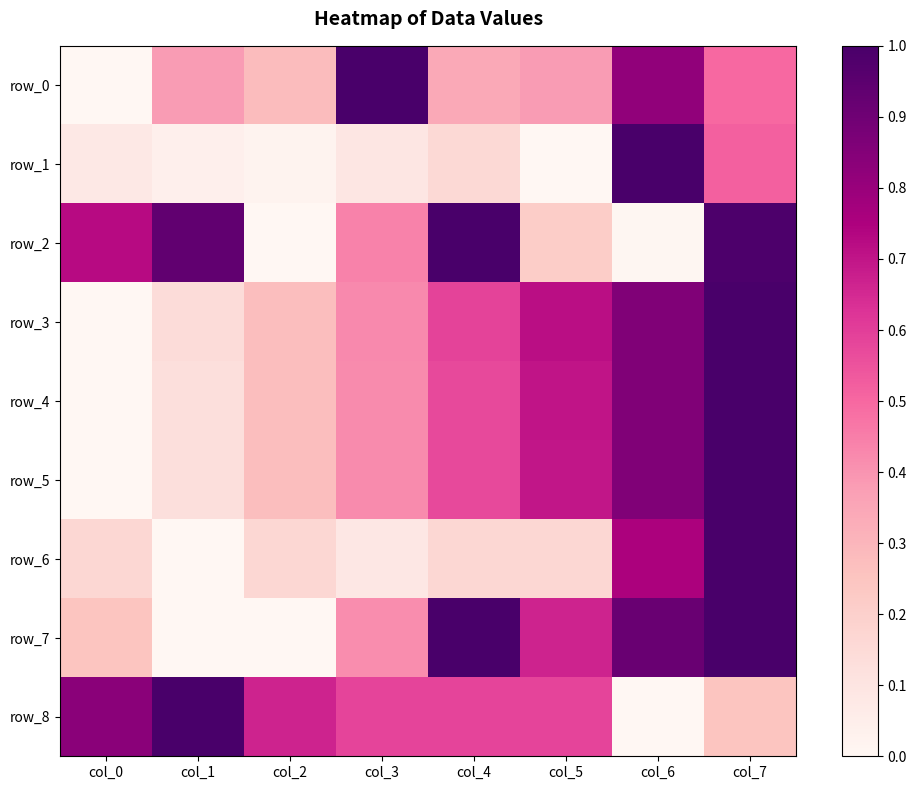

Reading left to right, transcribe all the data shown in this chart.

row_0: col_0=0.0	col_1=0.4	col_2=0.3	col_3=1.0	col_4=0.3	col_5=0.4	col_6=0.8	col_7=0.5
row_1: col_0=0.1	col_1=0.0	col_2=0.0	col_3=0.1	col_4=0.2	col_5=0.0	col_6=1.0	col_7=0.5
row_2: col_0=0.7	col_1=0.9	col_2=0.0	col_3=0.4	col_4=1.0	col_5=0.2	col_6=0.0	col_7=1.0
row_3: col_0=0.0	col_1=0.1	col_2=0.3	col_3=0.4	col_4=0.6	col_5=0.7	col_6=0.9	col_7=1.0
row_4: col_0=0.0	col_1=0.1	col_2=0.3	col_3=0.4	col_4=0.6	col_5=0.7	col_6=0.9	col_7=1.0
row_5: col_0=0.0	col_1=0.1	col_2=0.3	col_3=0.4	col_4=0.6	col_5=0.7	col_6=0.9	col_7=1.0
row_6: col_0=0.2	col_1=0.0	col_2=0.2	col_3=0.1	col_4=0.2	col_5=0.2	col_6=0.8	col_7=1.0
row_7: col_0=0.2	col_1=0.0	col_2=0.0	col_3=0.4	col_4=1.0	col_5=0.7	col_6=0.9	col_7=1.0
row_8: col_0=0.8	col_1=1.0	col_2=0.7	col_3=0.6	col_4=0.6	col_5=0.6	col_6=0.0	col_7=0.2